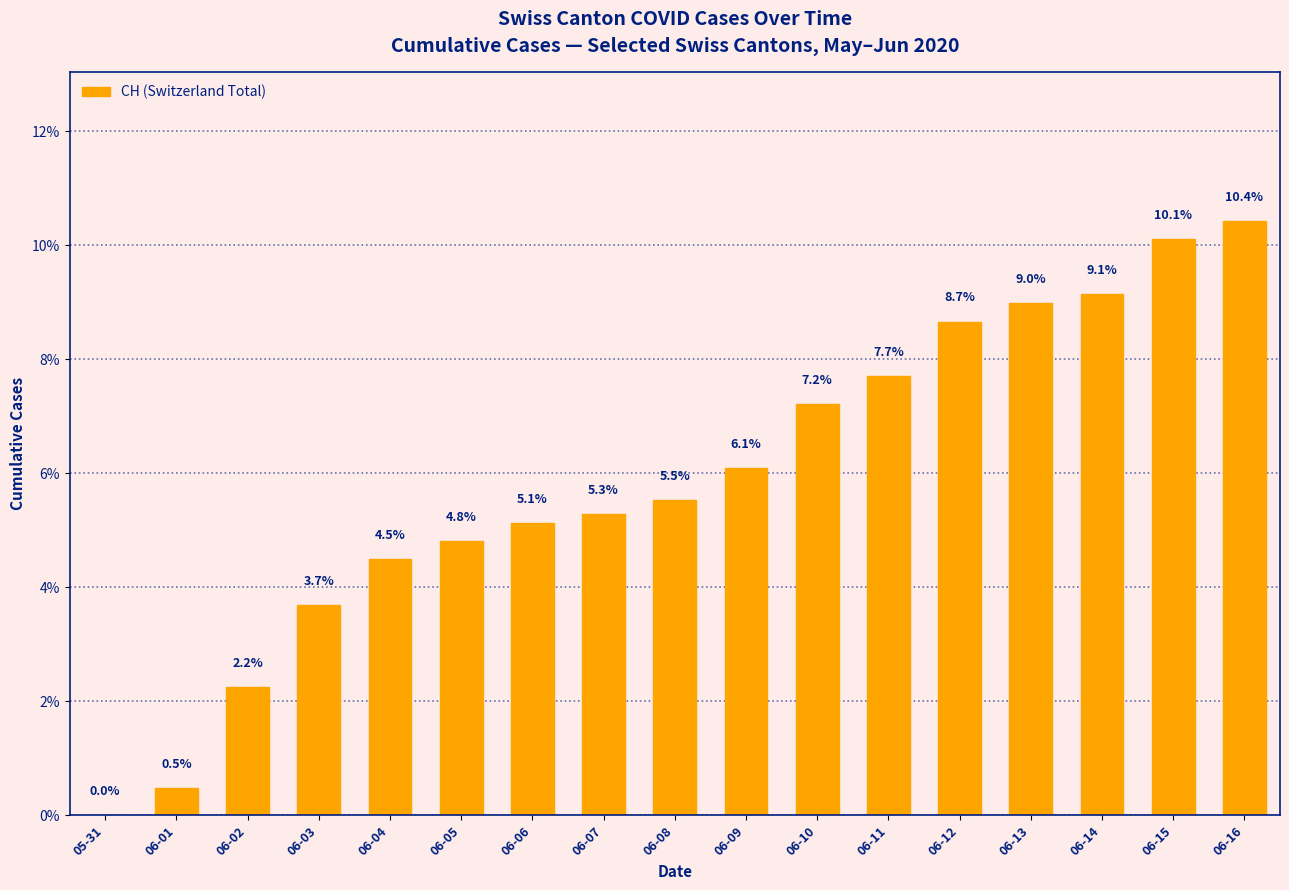

What is the maximum value shown in the chart?

10.4